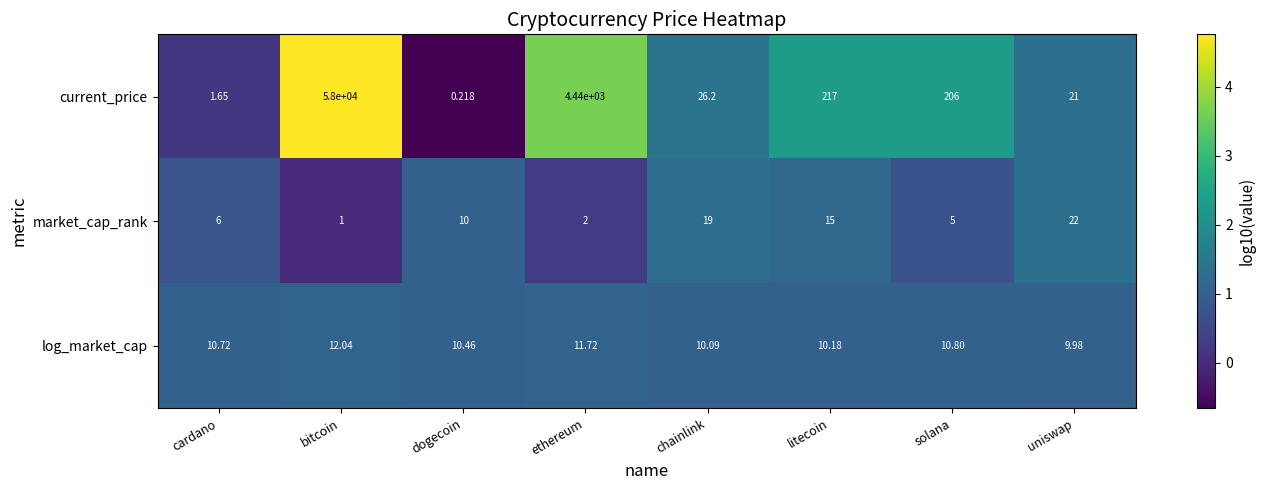

What is the difference between the highest and lowest values at uniswap?

12.0